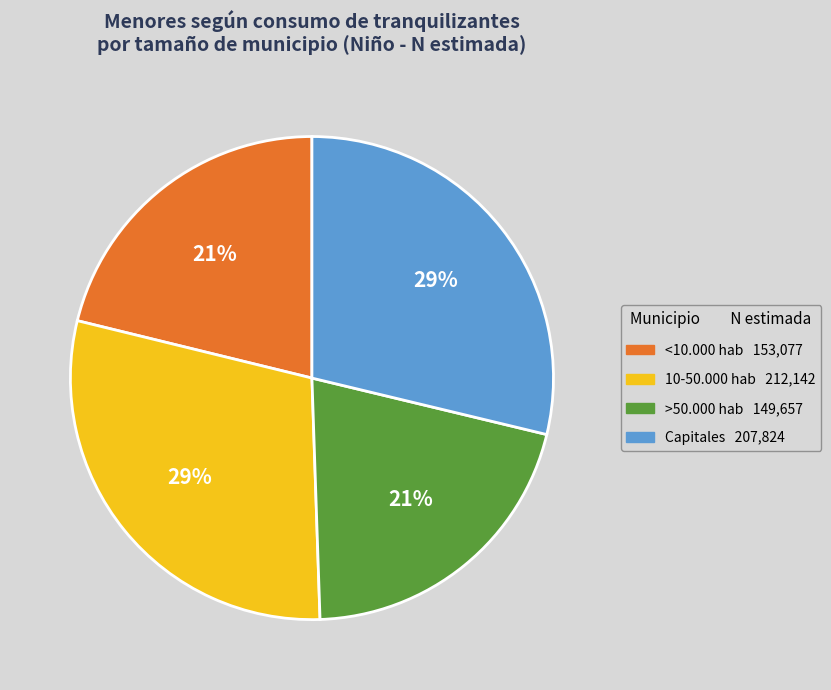

True or false: >50.000 hab accounts for 21% of the total.

True